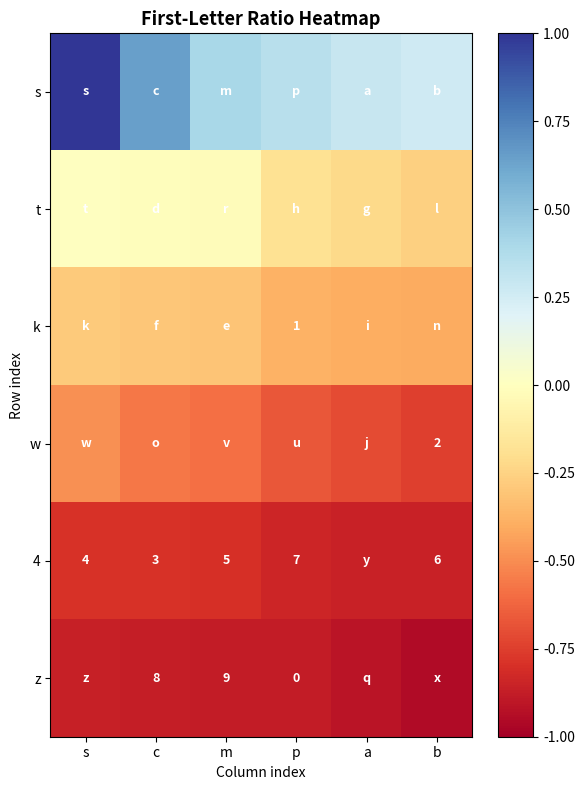

True or false: w has a value of -0.3 at s.

False